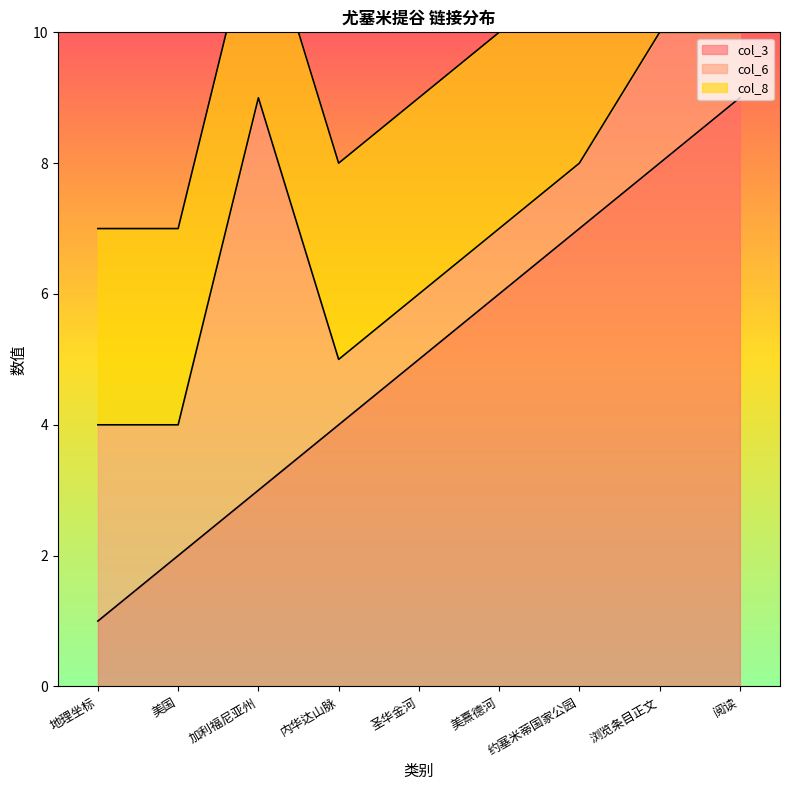

How many values in the col_6 series exceed 1?

4